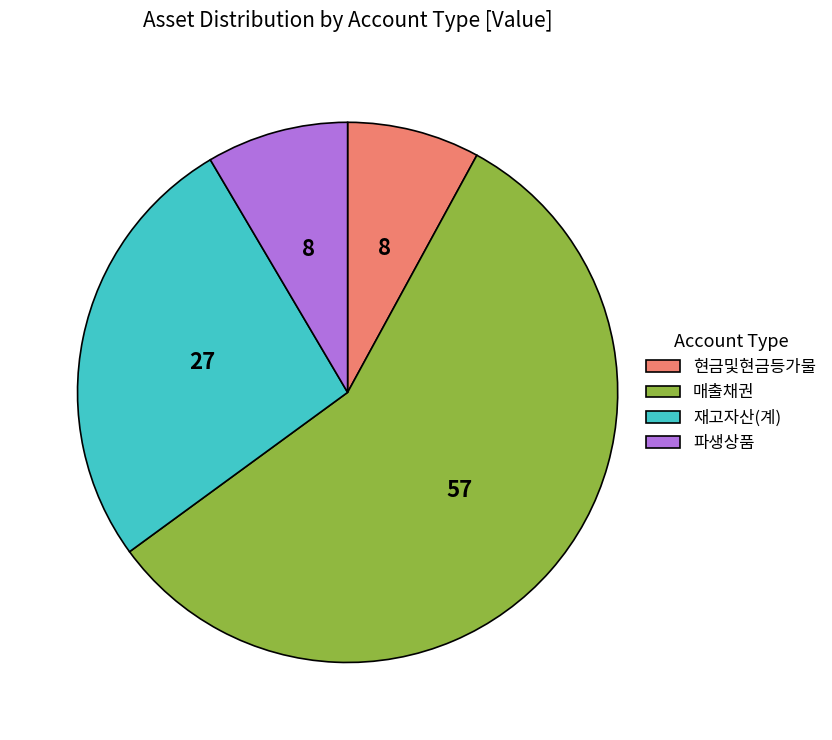

Which slice represents more than half of the pie?

매출채권